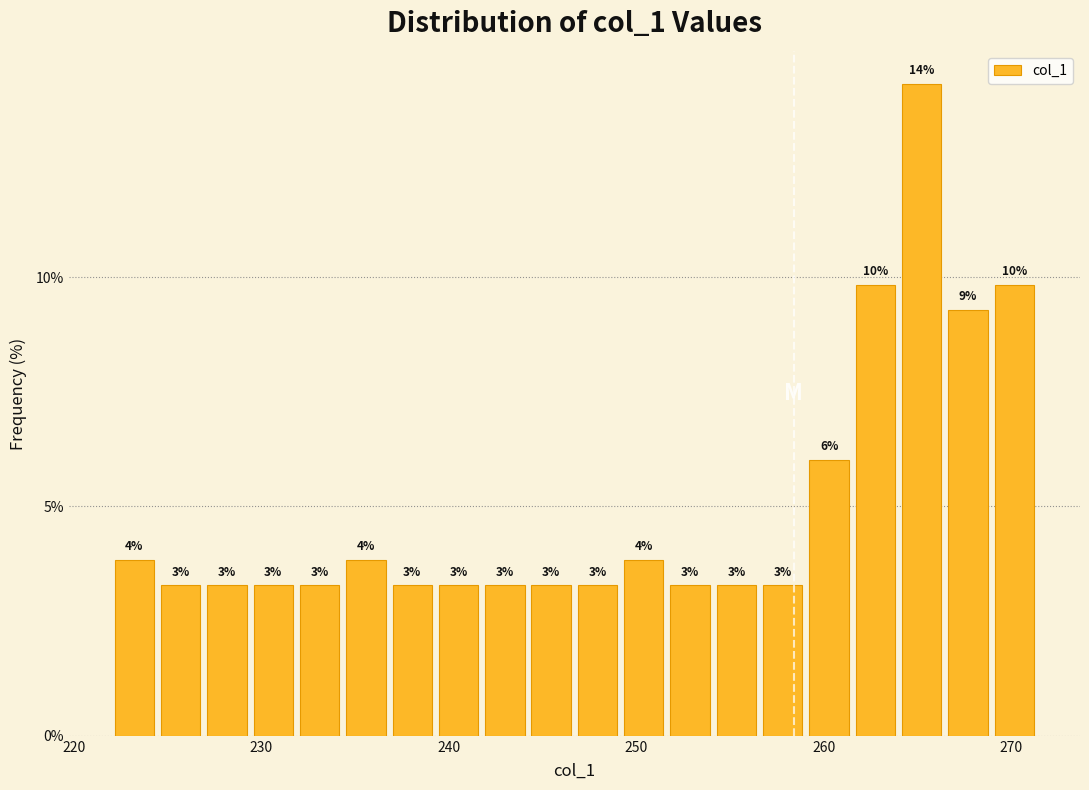

Around what value on the x-axis is the tallest bar? Give the approximate position of its centre, as read against the axis.

265